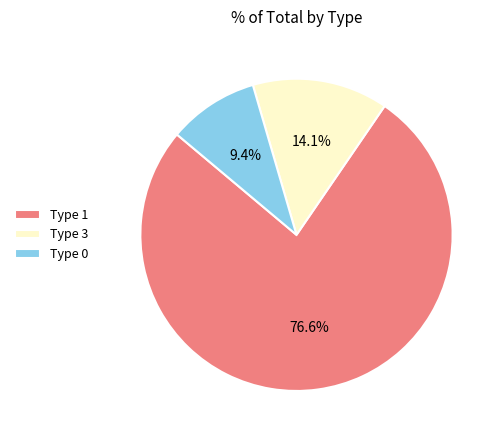

What is the ratio of the value at Type 3 to the value at Type 0?

1.5